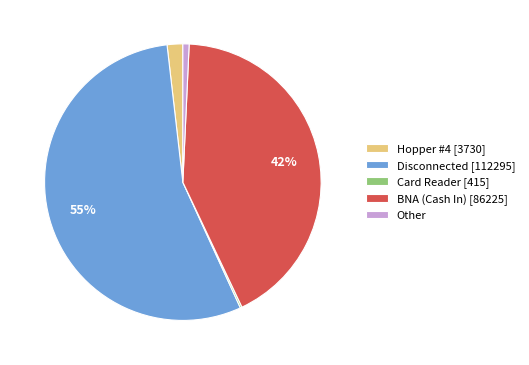

Which slice is the largest?

Disconnected [112295]